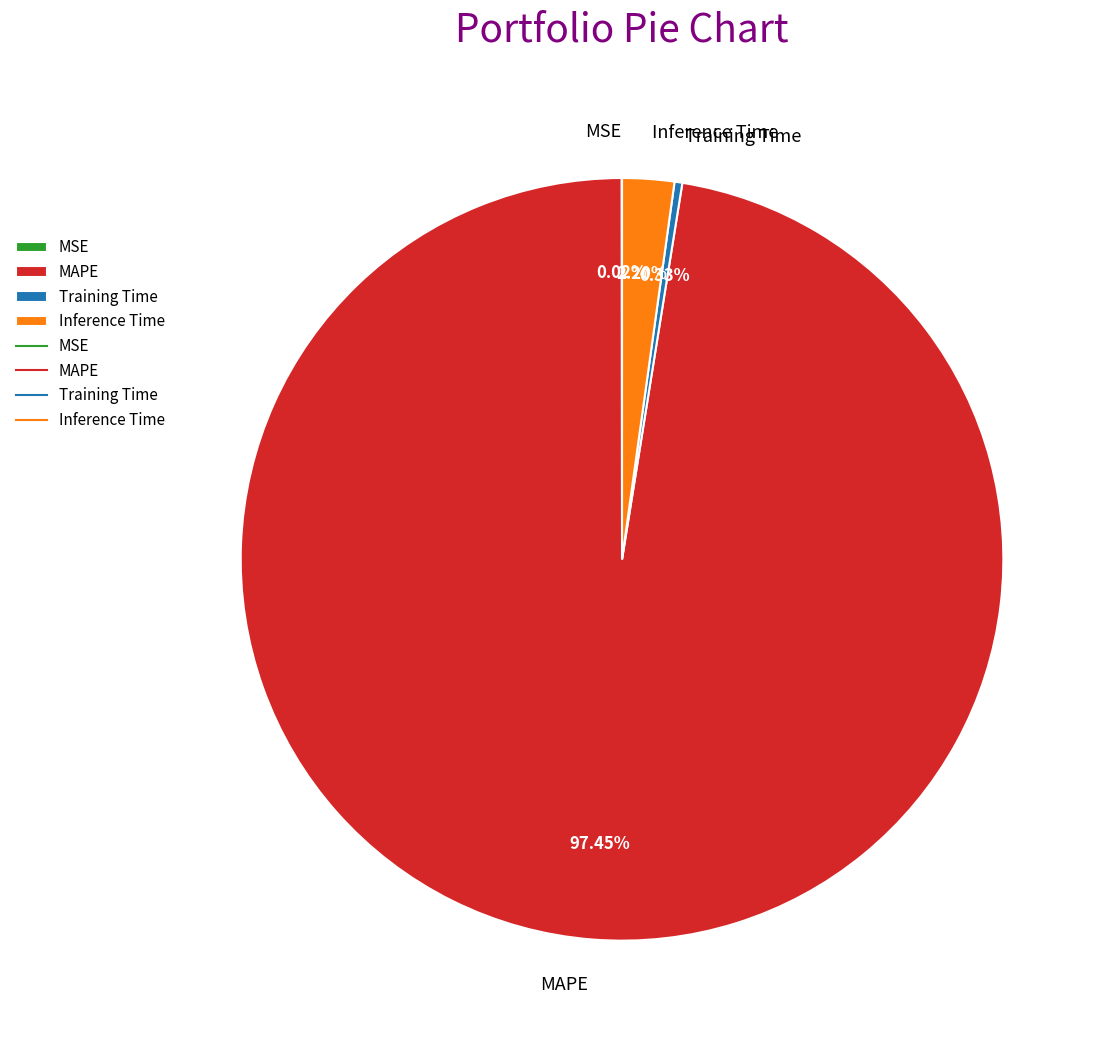

Is it true that Training Time is 0% of the pie?

True